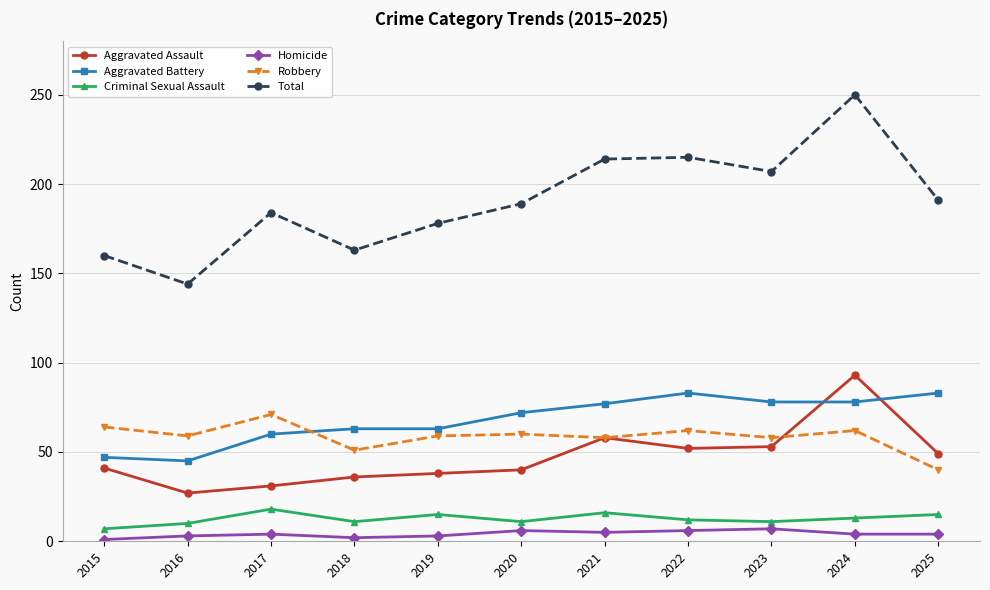

True or false: Criminal Sexual Assault and Aggravated Assault cross at least once.

False